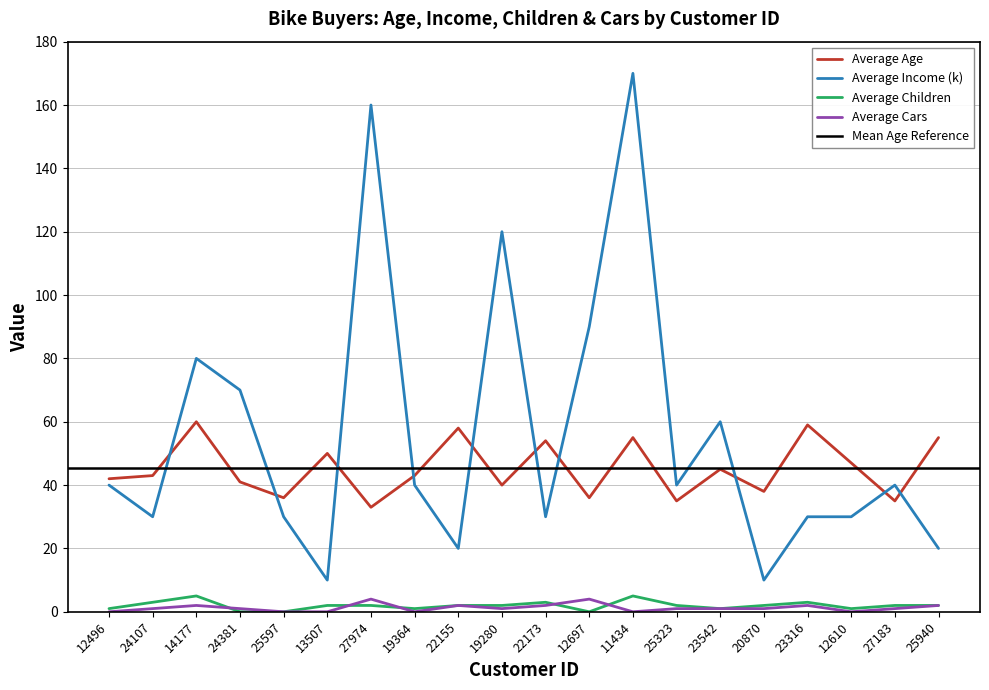

The value of Average Age at 13507 is 50. True or false?

True